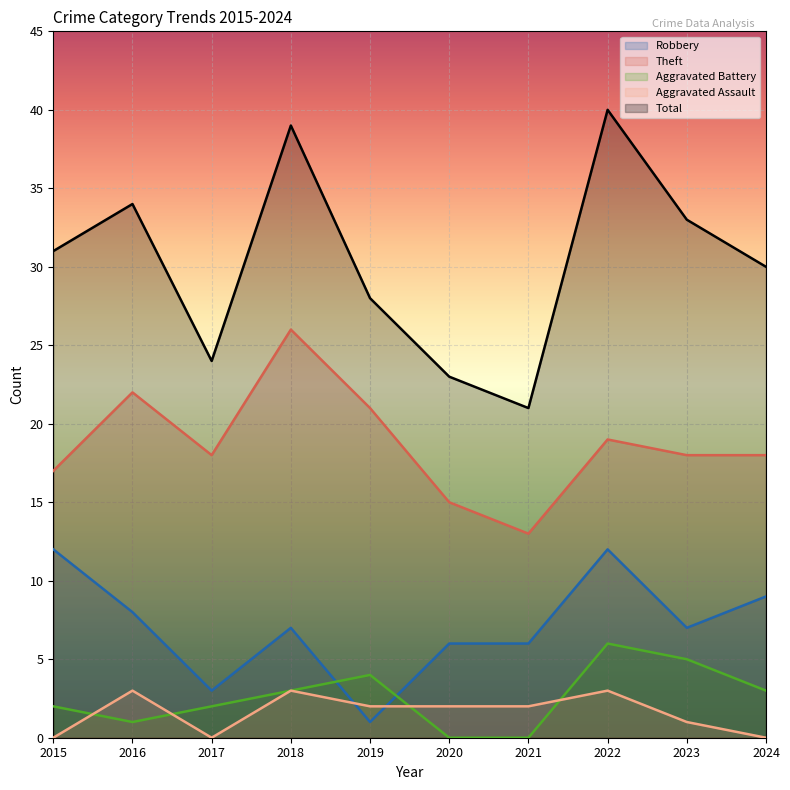

True or false: Total and Theft cross at least once.

False